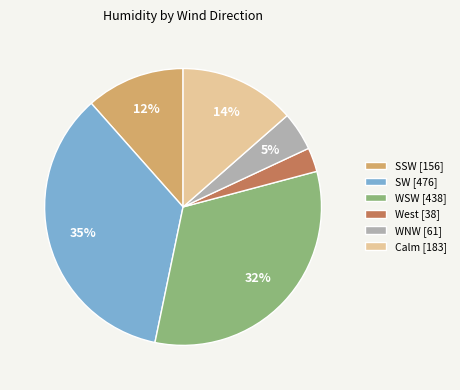

Does any single category account for the majority?

No